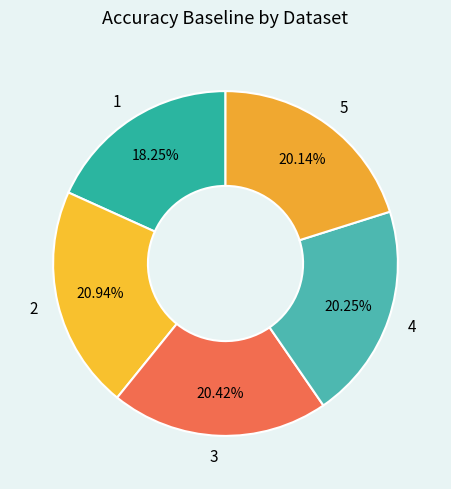

What is the largest slice in the pie chart?

2